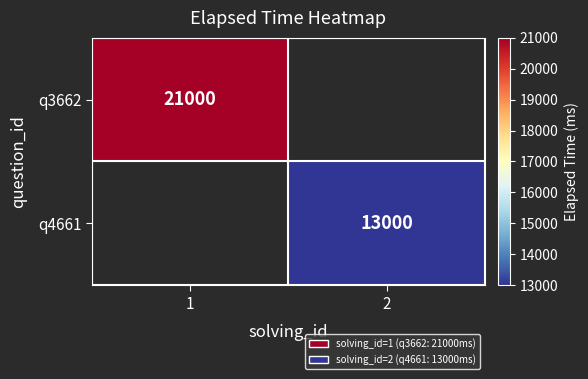

Is the value of q3662 at 1 greater than the value of q4661 at 2?

Yes